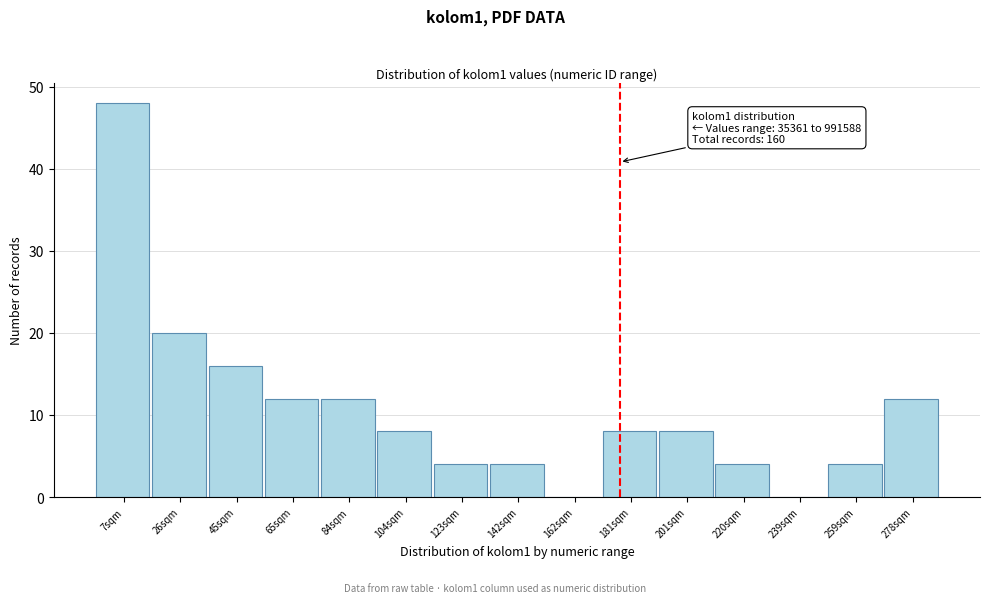

Reading right to left, extract all data points from this chart.

278sqm=12	259sqm=4	239sqm=0	220sqm=4	201sqm=8	181sqm=8	162sqm=0	142sqm=4	123sqm=4	104sqm=8	84sqm=12	65sqm=12	45sqm=16	26sqm=20	7sqm=48